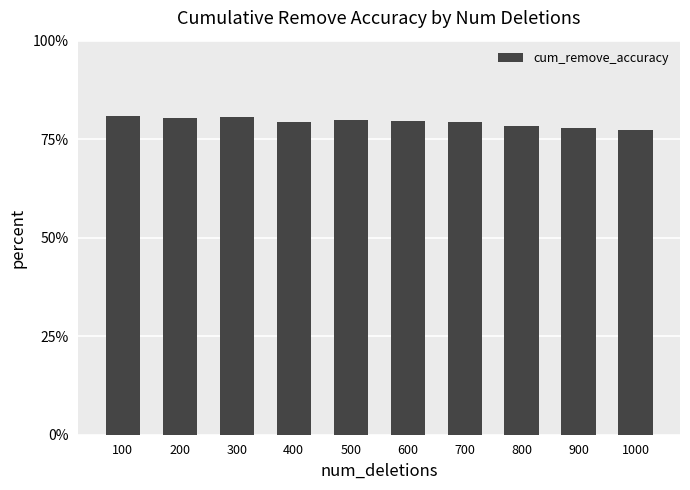

Is it true that the value at 500 is 0.8?

True